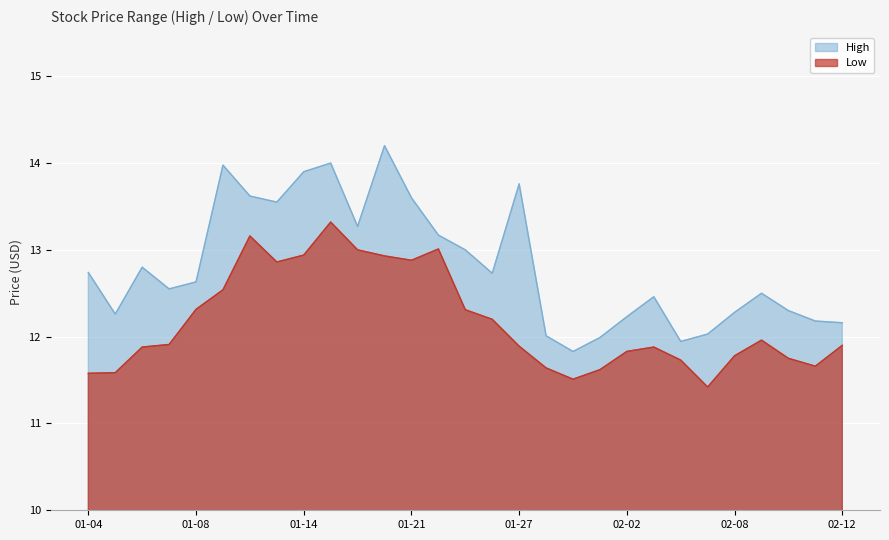

True or false: Low and High cross at least once.

False